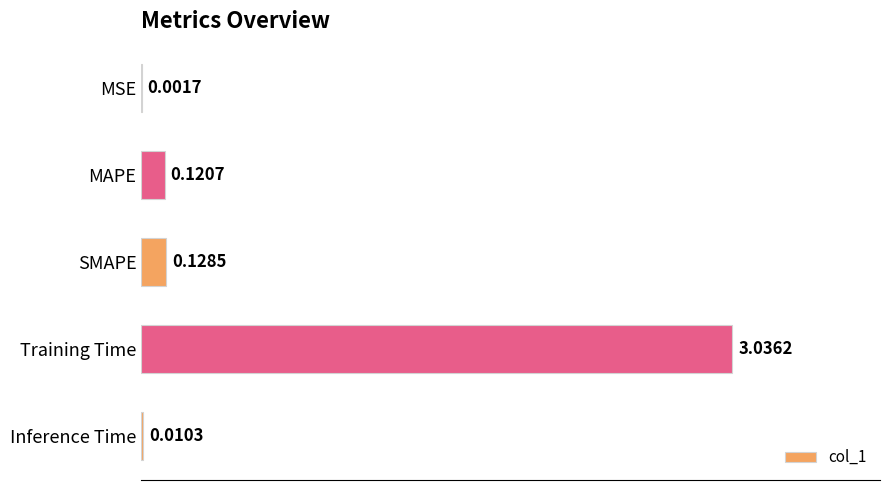

At which category does the chart reach its peak across all series?

Training Time